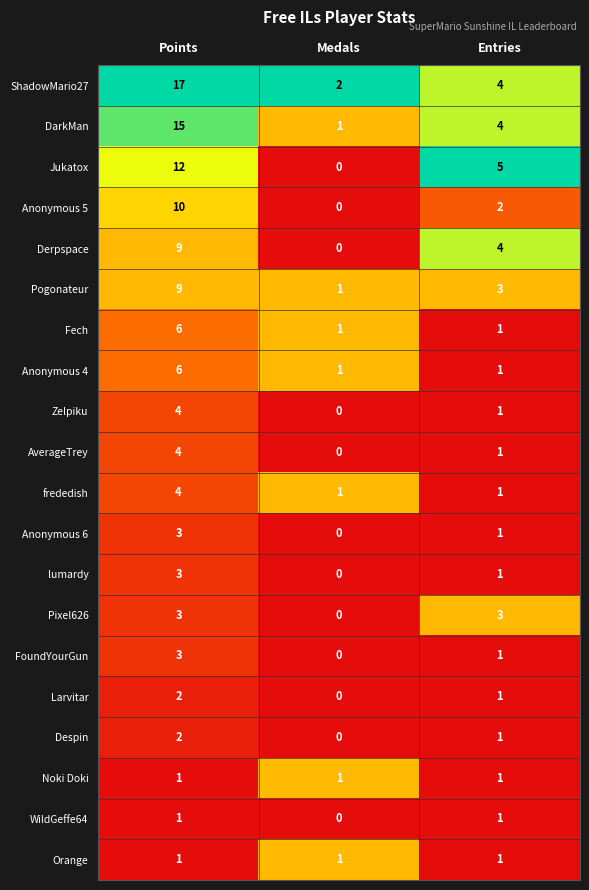

What is the maximum value for Jukatox?

12